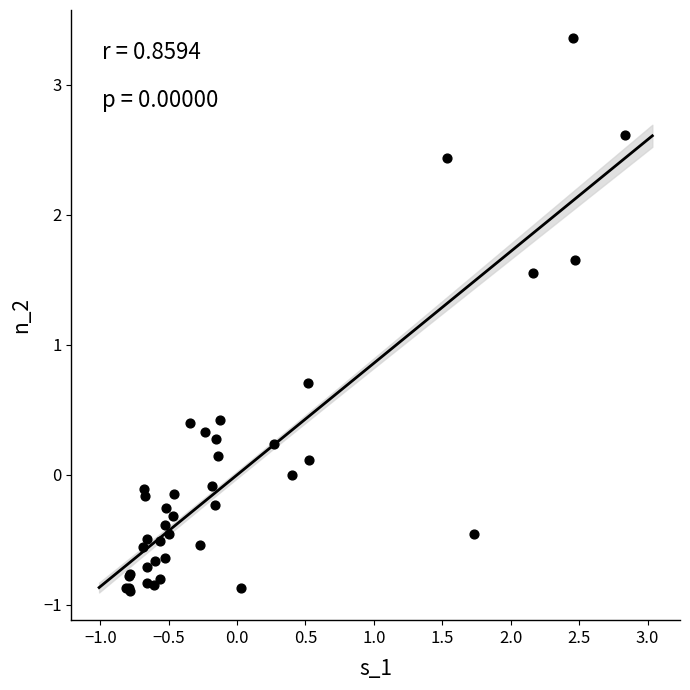

What Y value in the scatter plot is closest to 1?

0.7